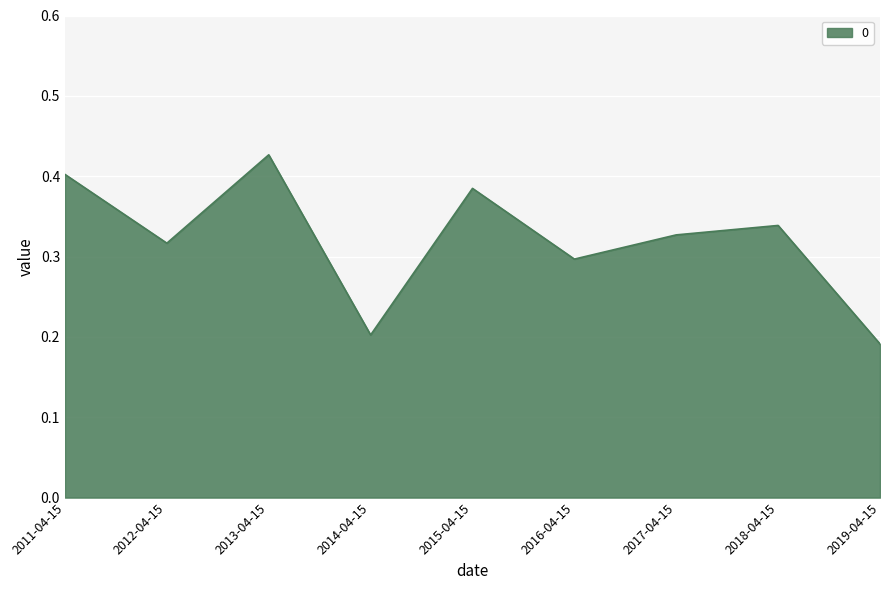

How many values are between 0 and 1?

9